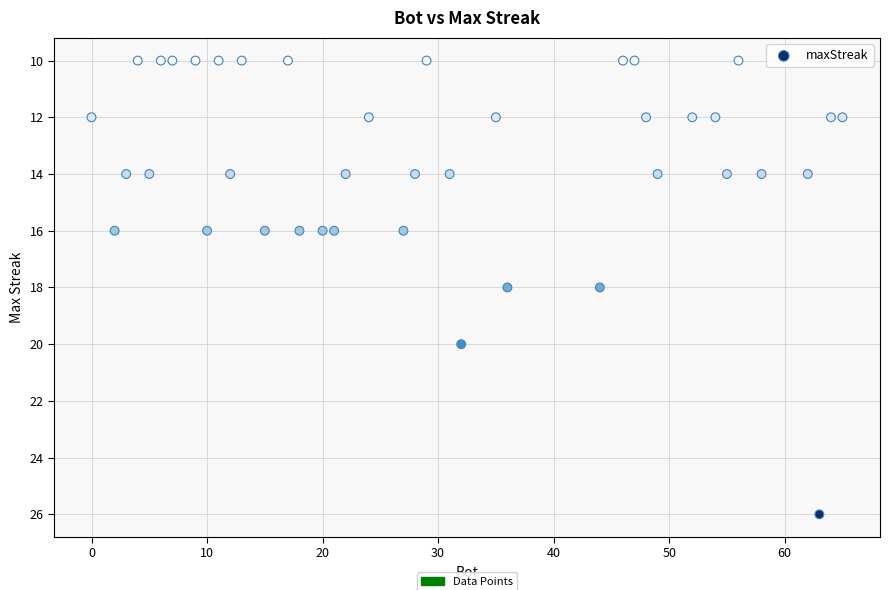

What is the range of Y values (max minus min)?

16